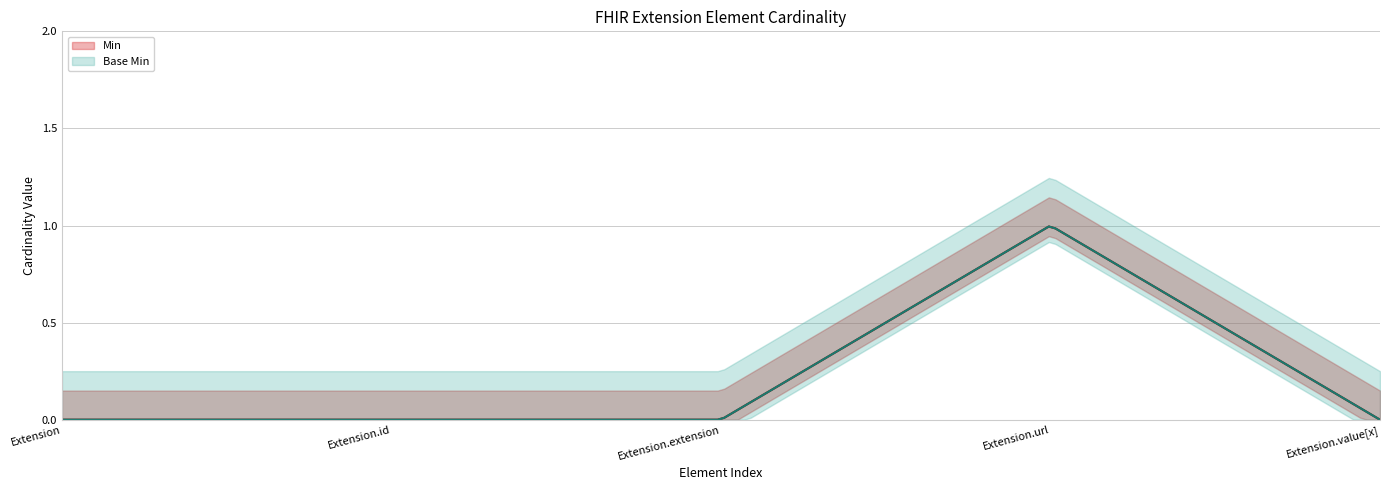

Is it true that Base Min equals 0 at Extension?

True